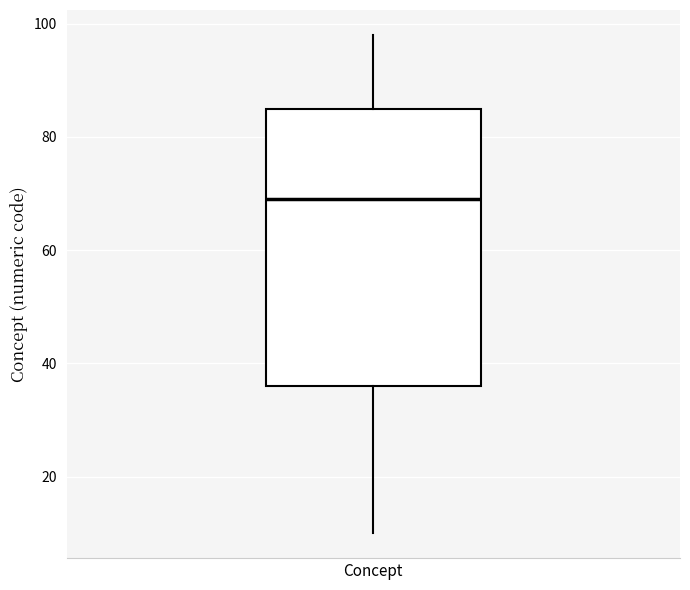

Where does the median line of the box for Concept sit on the y-axis? The values are not printed on the chart, so give them approximately, as read against the axis.

70